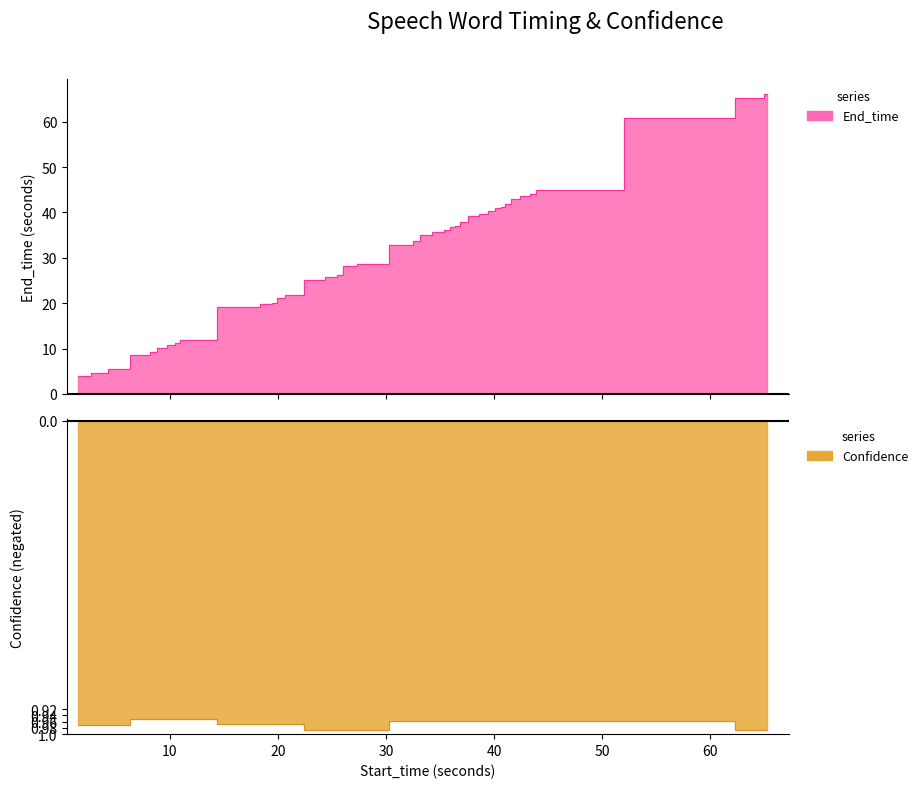

Is the value of End_time at 42.9 greater than the value of Confidence at 25.2?

Yes